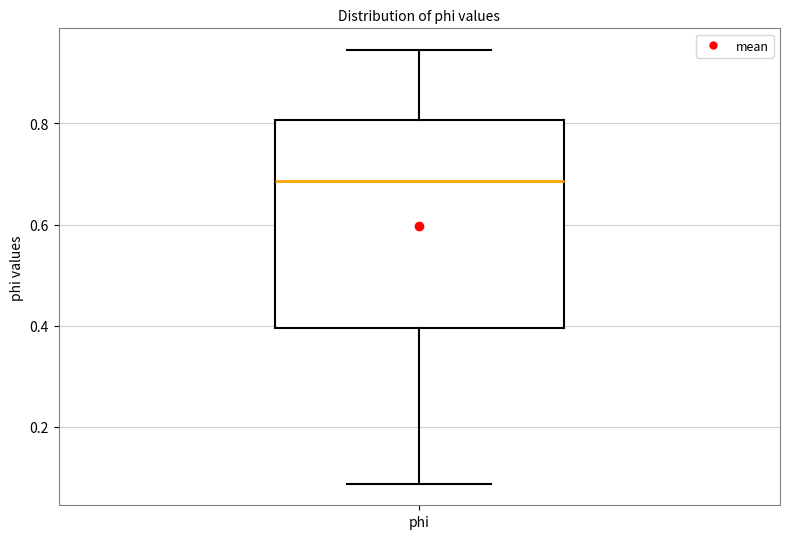

Where does the upper whisker of the box for phi end on the y-axis? The values are not printed on the chart, so give them approximately, as read against the axis.

0.94